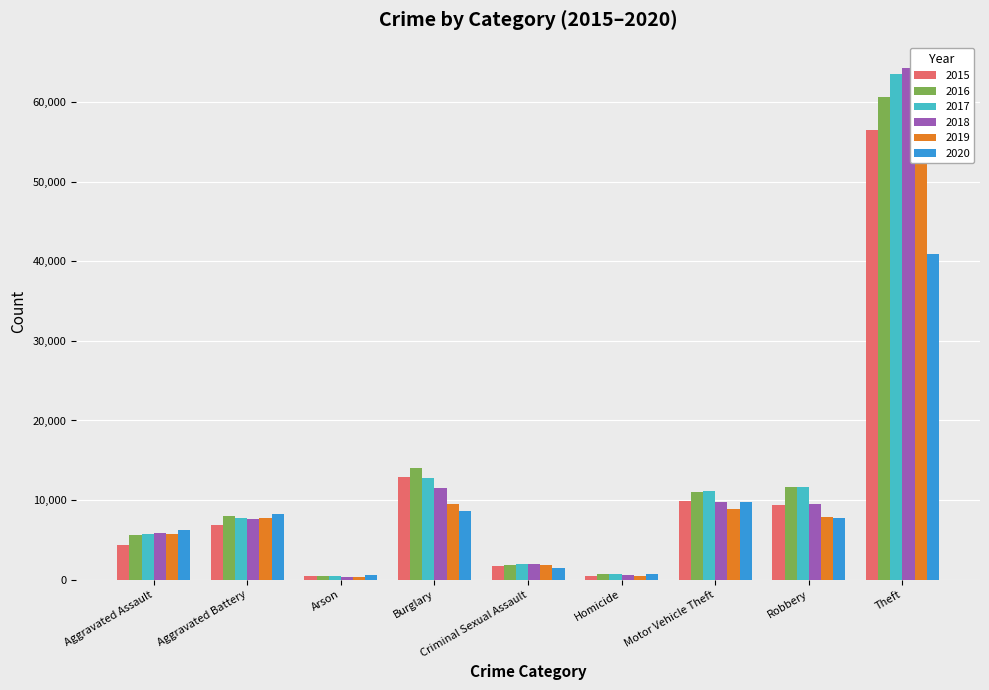

How many bars are there in each group?

6